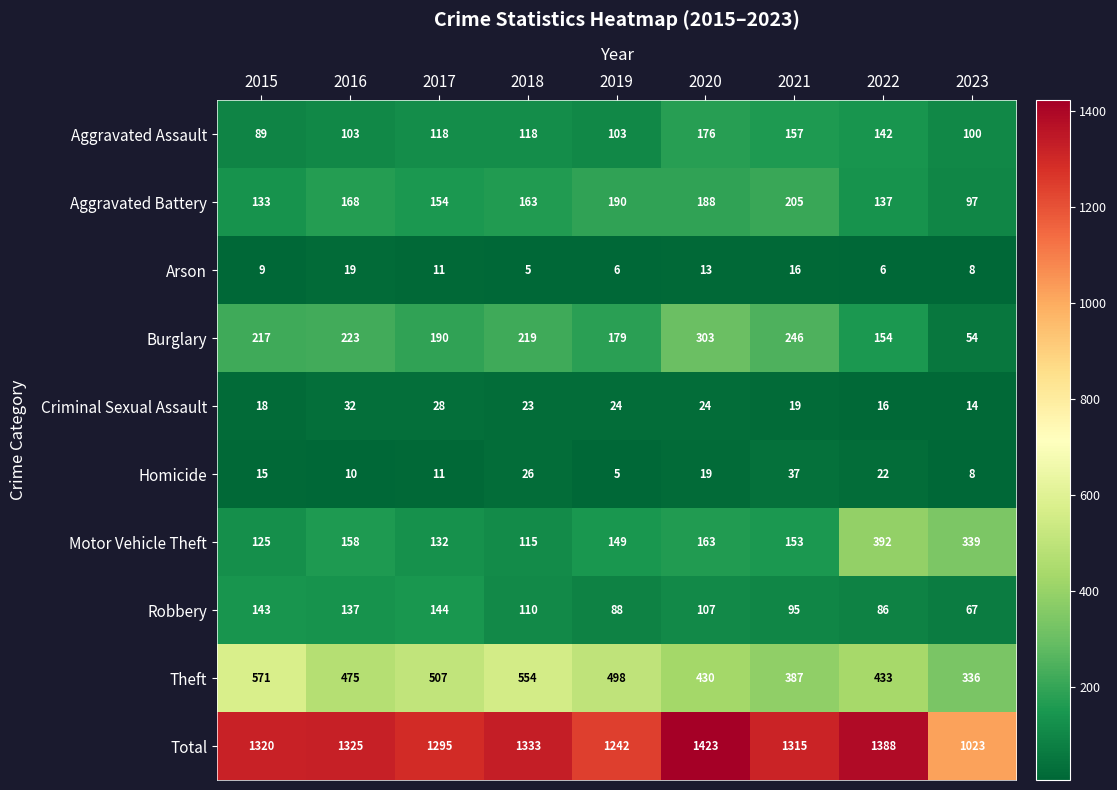

How many values in the Theft series are below 475?

4